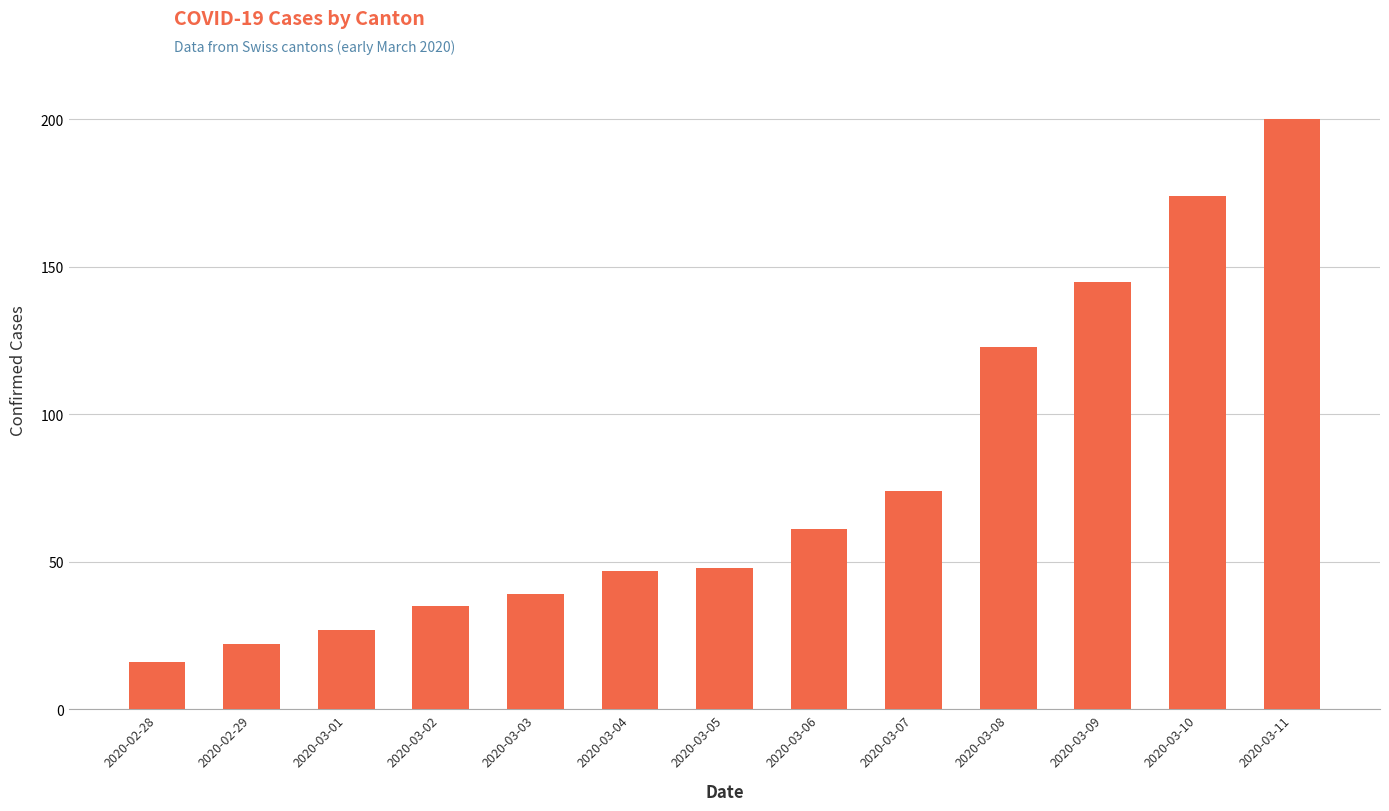

What position from the right is 2020-03-01?

11